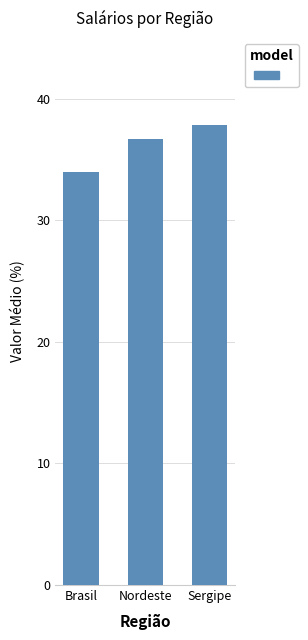

True or false: the data shows 37.8 at Sergipe.

True